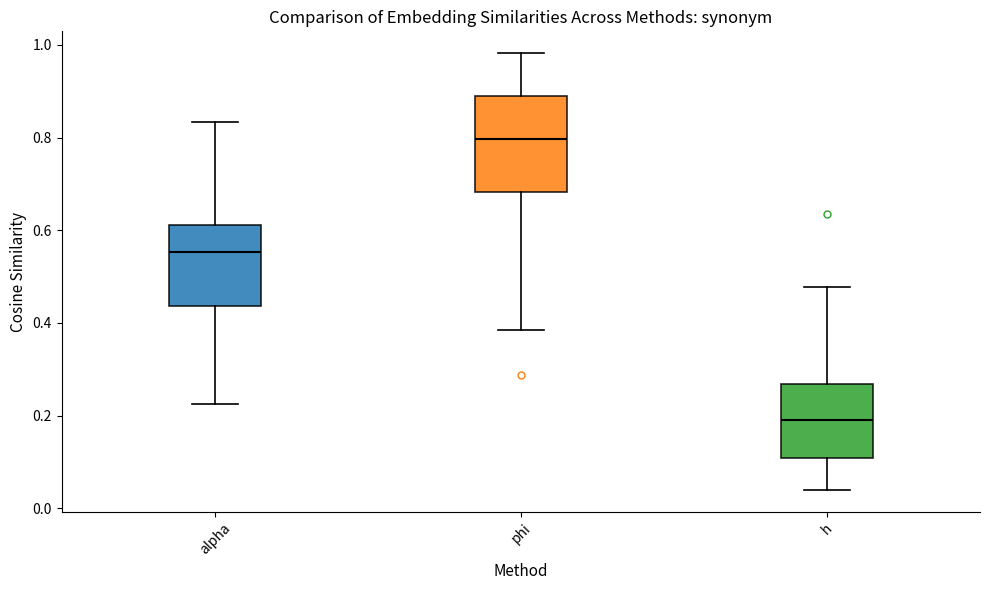

Where does the median line of the box for h sit on the y-axis? The values are not printed on the chart, so give them approximately, as read against the axis.

0.20